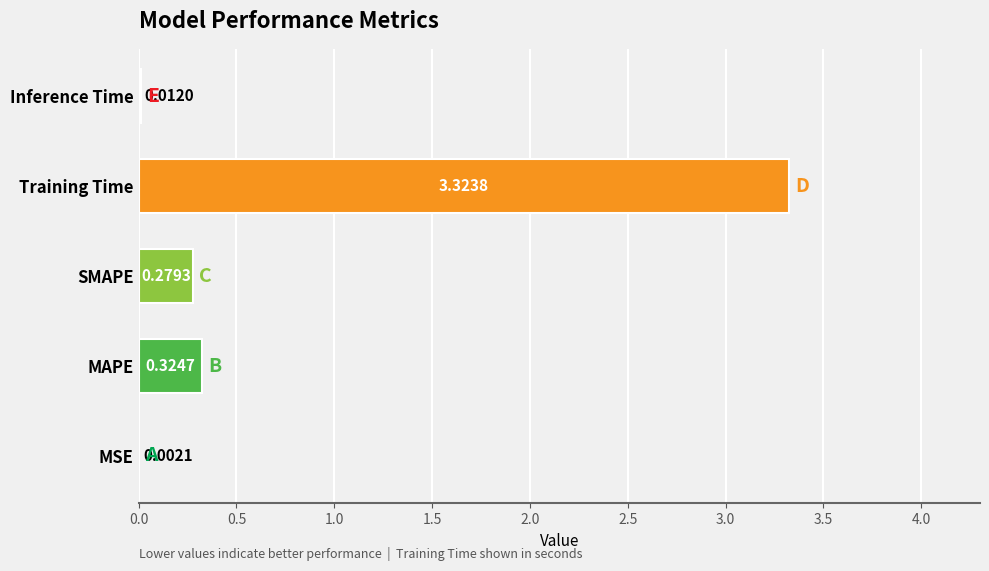

Which label corresponds to the largest value in the chart?

Training Time